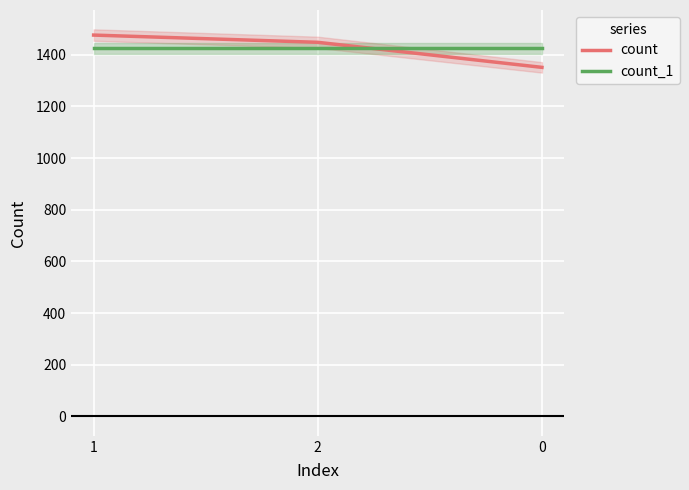

Reading left to right, transcribe all the data shown in this chart.

count: 1476	1448	1351
count_1: 1425	1425	1425